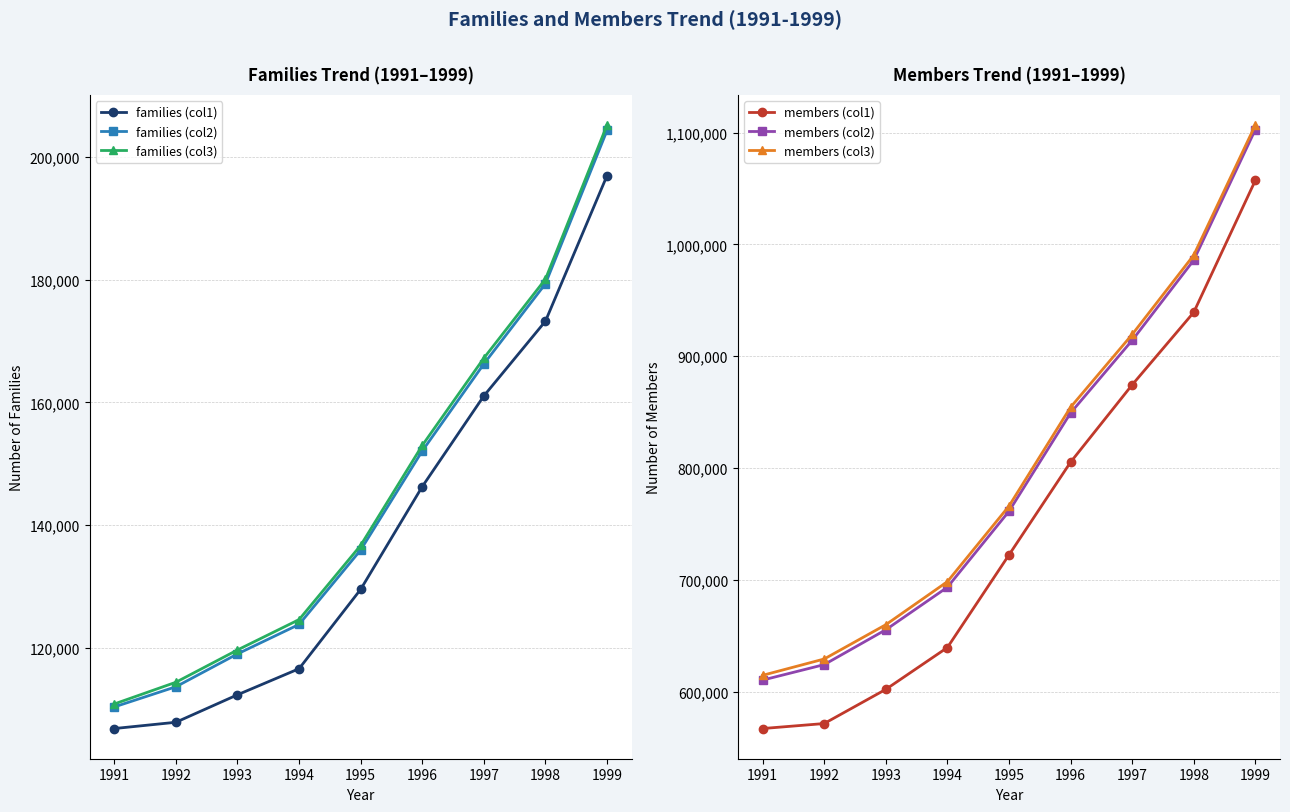

Read the members (col1) value at 1997.

874480